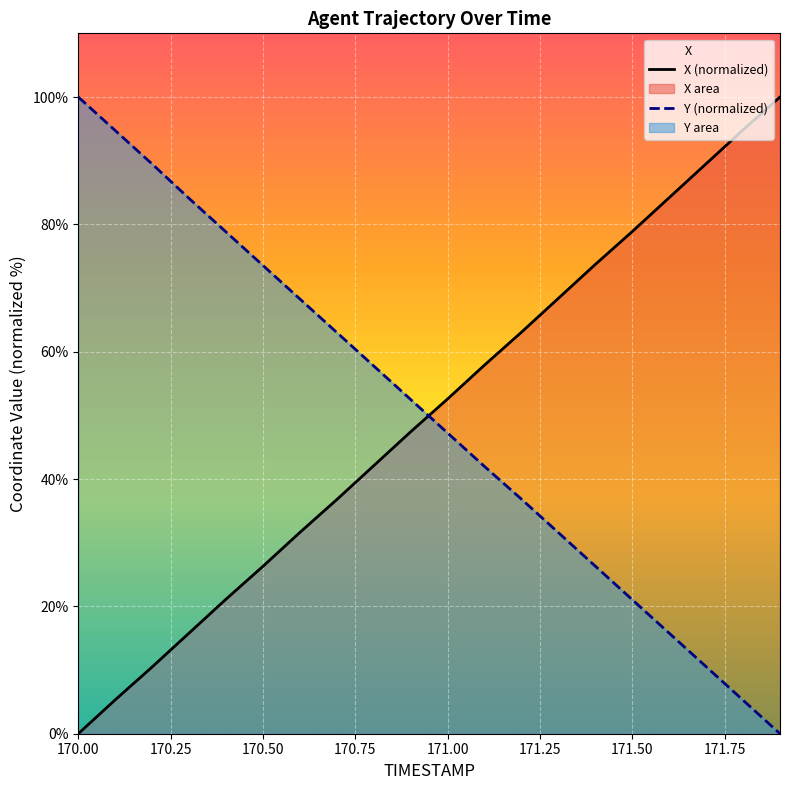

What is the difference between the second highest and second lowest values in the X (normalized) series?

89.5